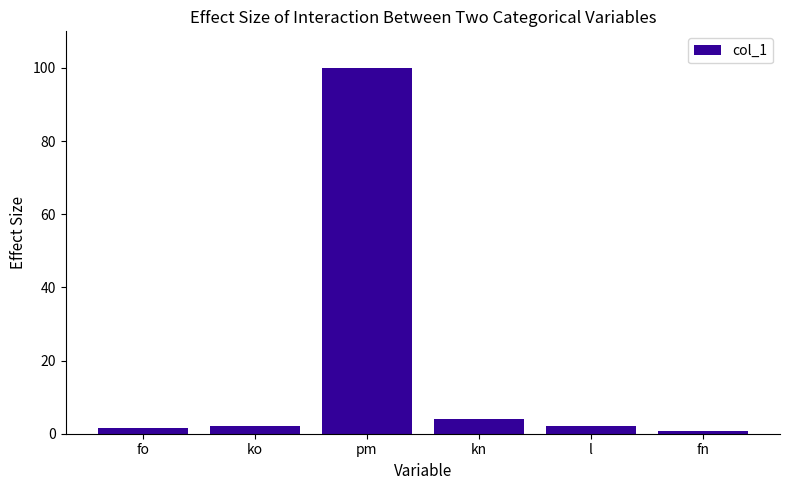

Are the bars horizontal?

No